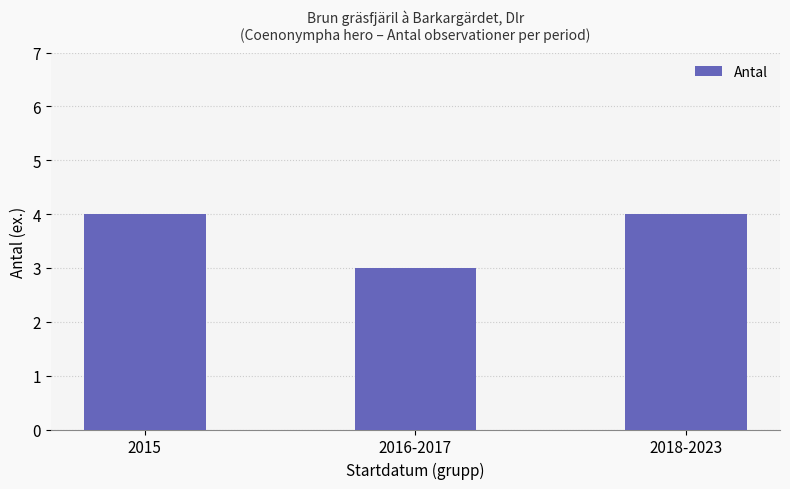

What is the difference between the second highest and minimum values?

1